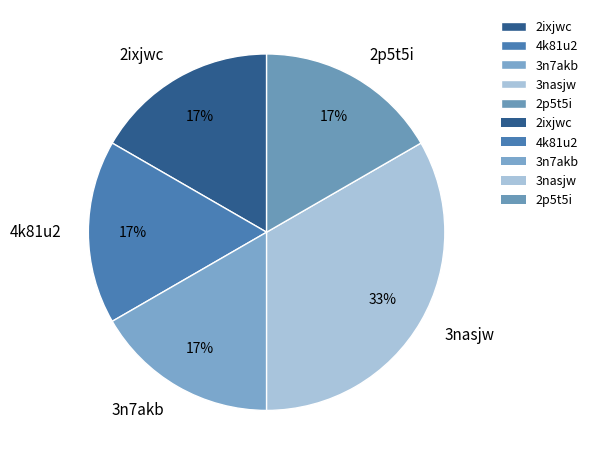

Is it true that 4k81u2 is 17% of the pie?

True